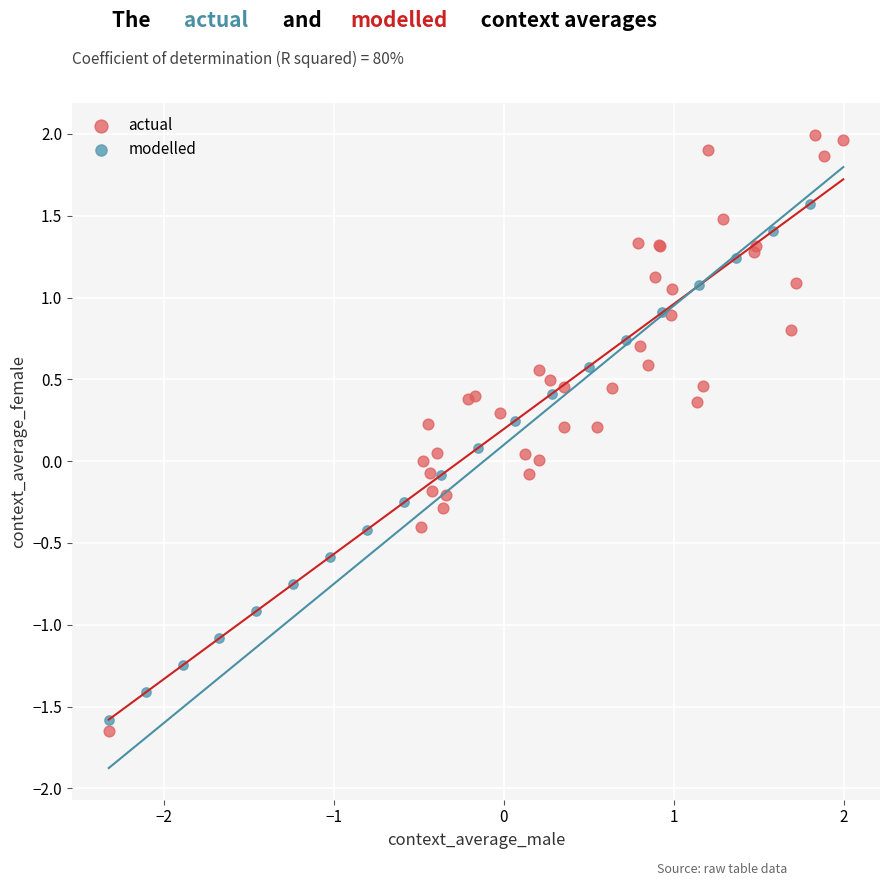

Which series has the widest spread of Y values?

actual